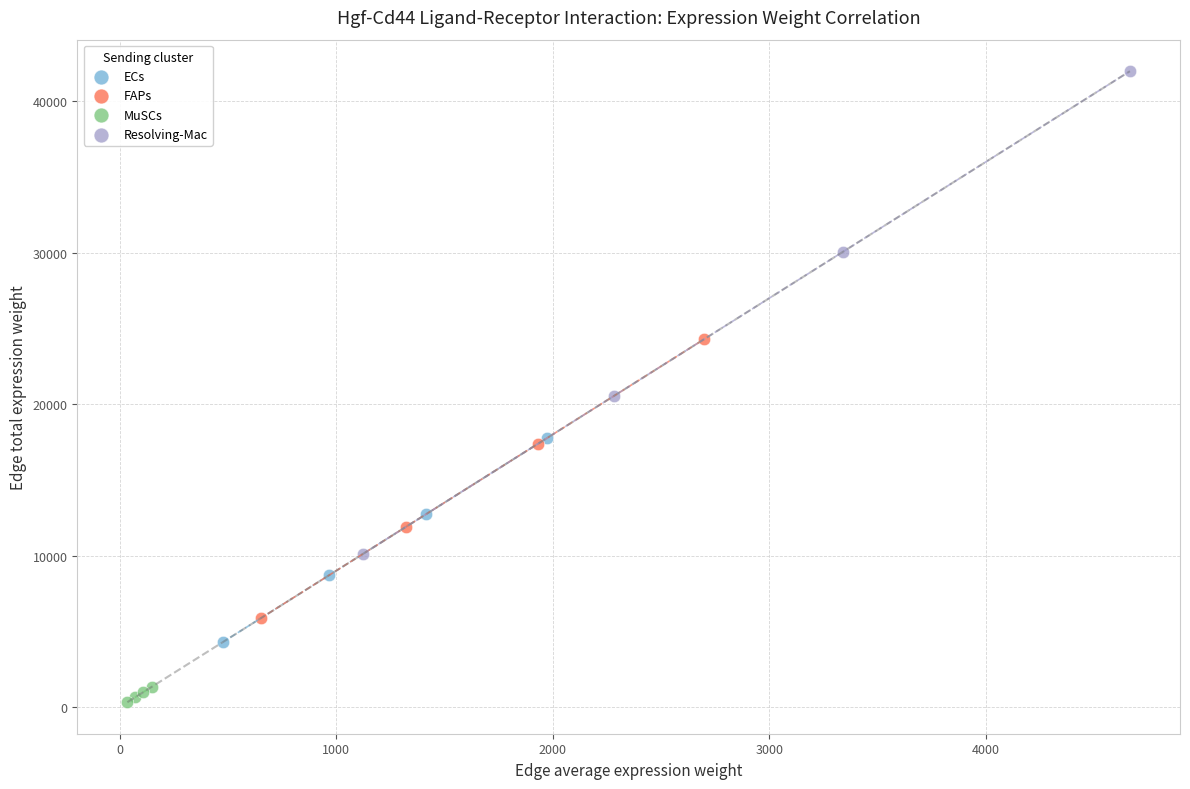

Which series has the largest Y range (max minus min)?

Resolving-Mac